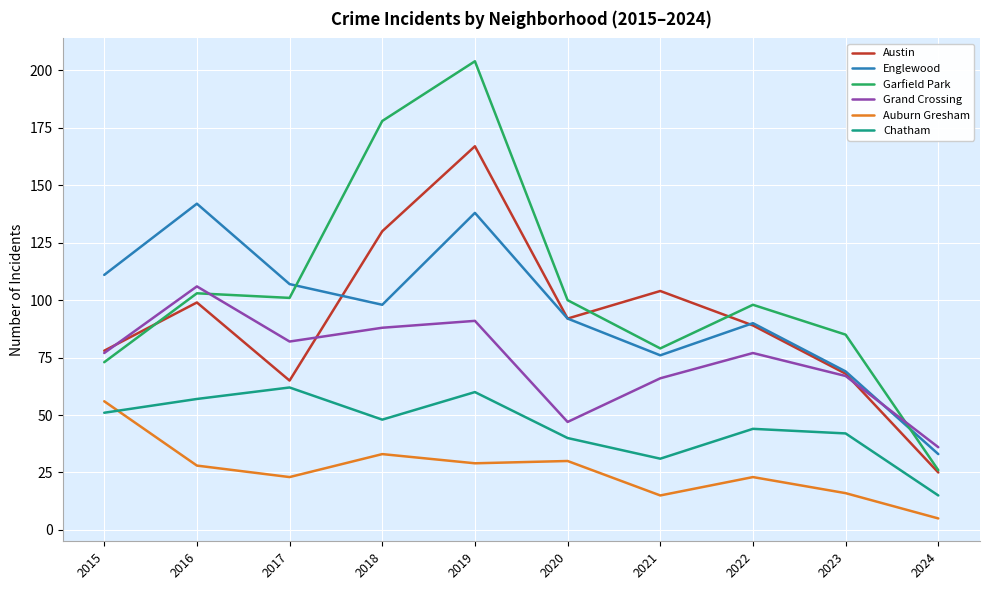

At 2019, list the series in order from smallest to largest.

Auburn Gresham, Chatham, Grand Crossing, Englewood, Austin, Garfield Park